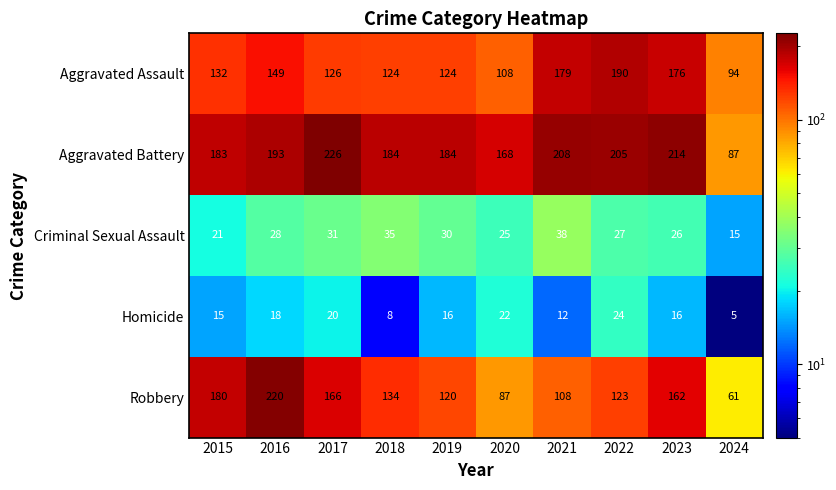

Which series has the widest spread of values?

Robbery